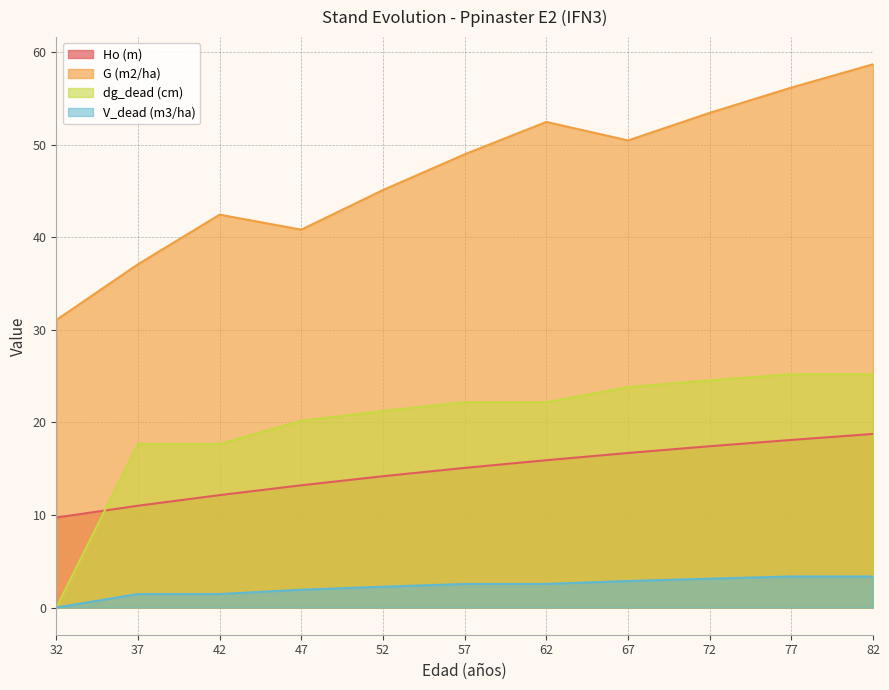

Which series has the largest total across all categories?

G (m2/ha)